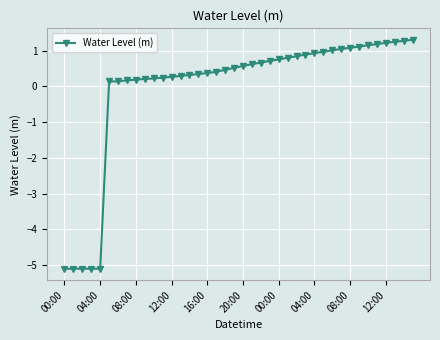

What is the sum of all values?

-1.9